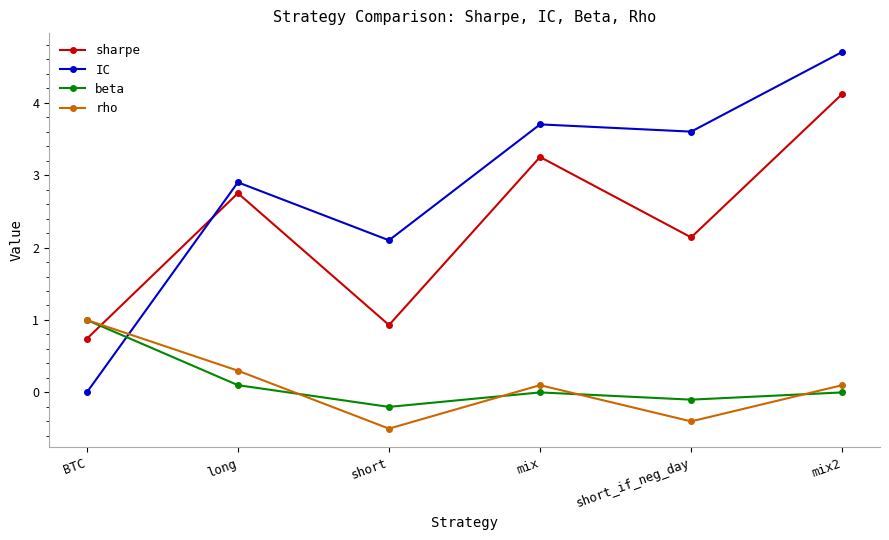

What is the smallest value displayed?

-0.5